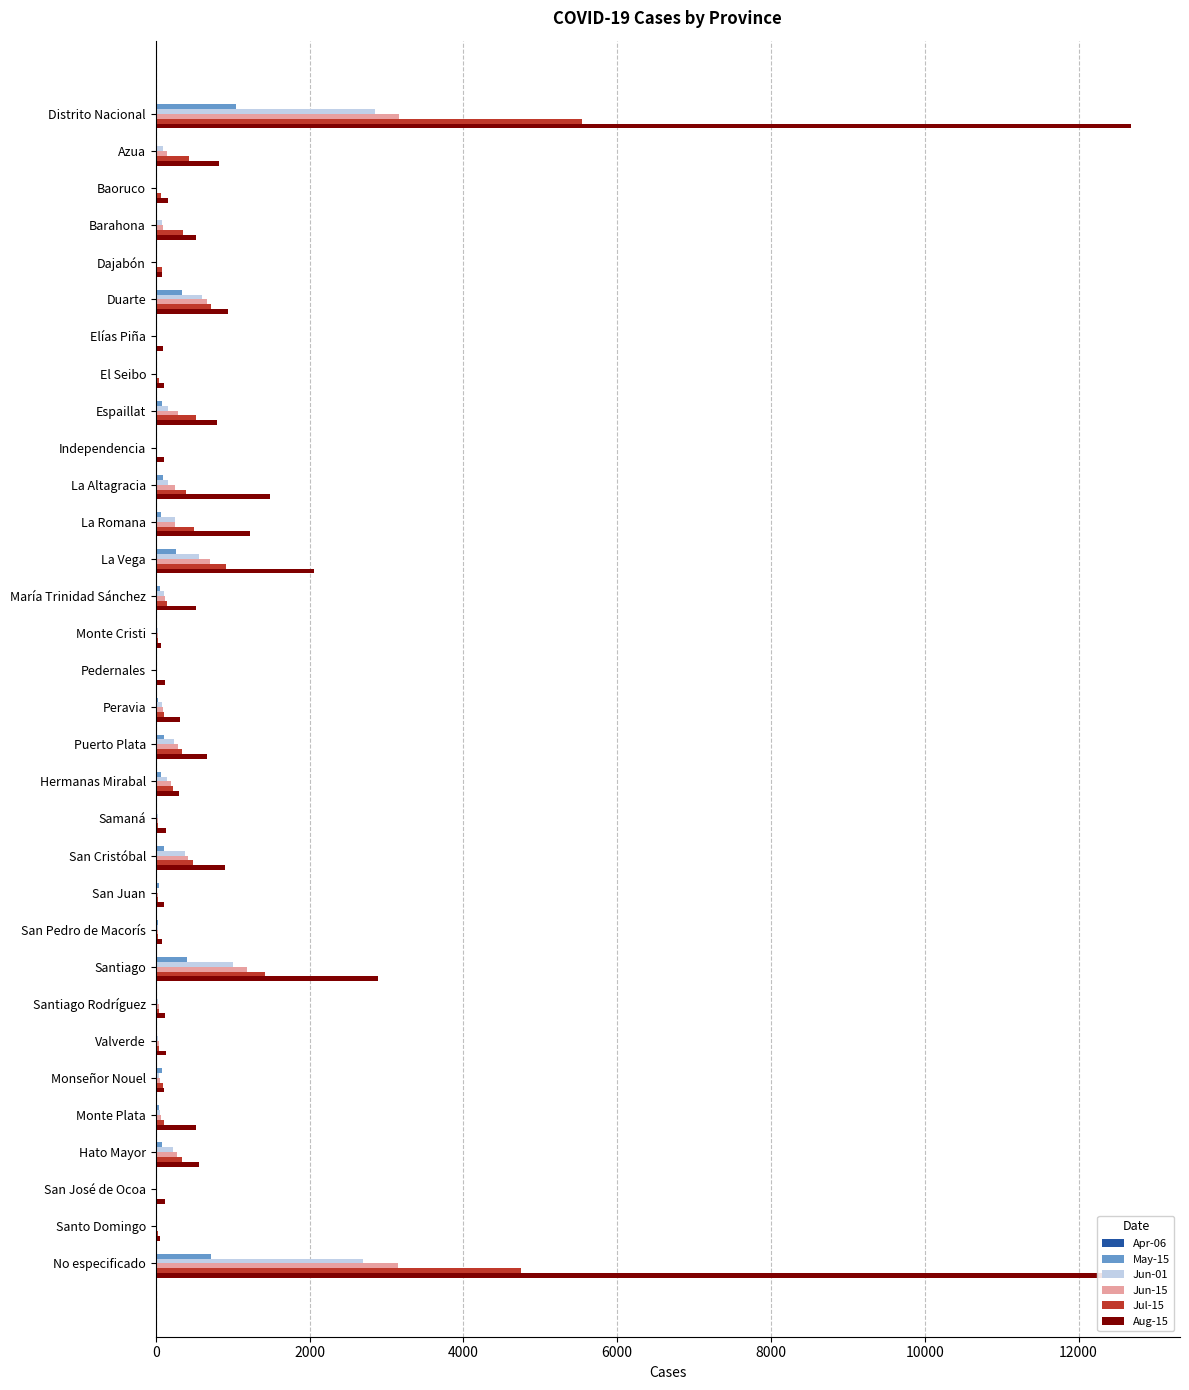

Which series has the largest total across all categories?

Aug-15